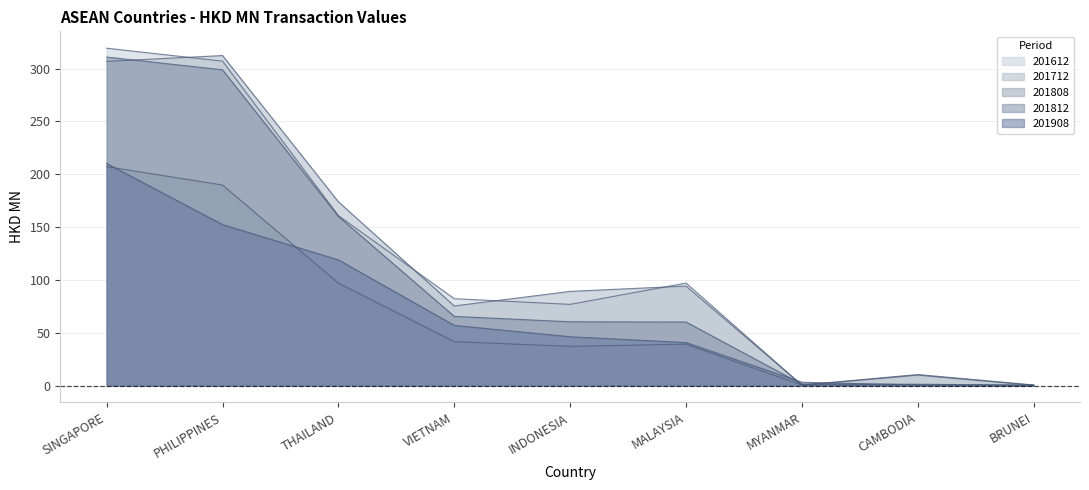

At which label does 201612 reach its minimum?

BRUNEI